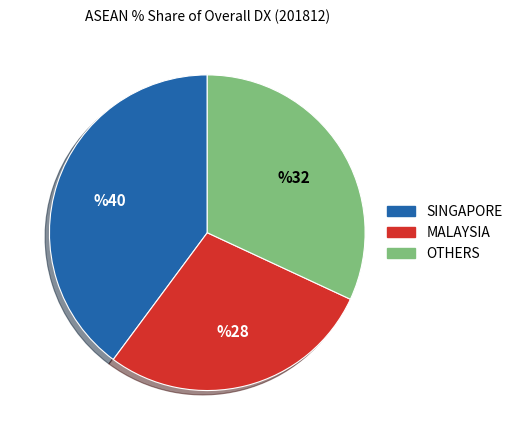

Is there any slice that represents more than half of the pie?

No